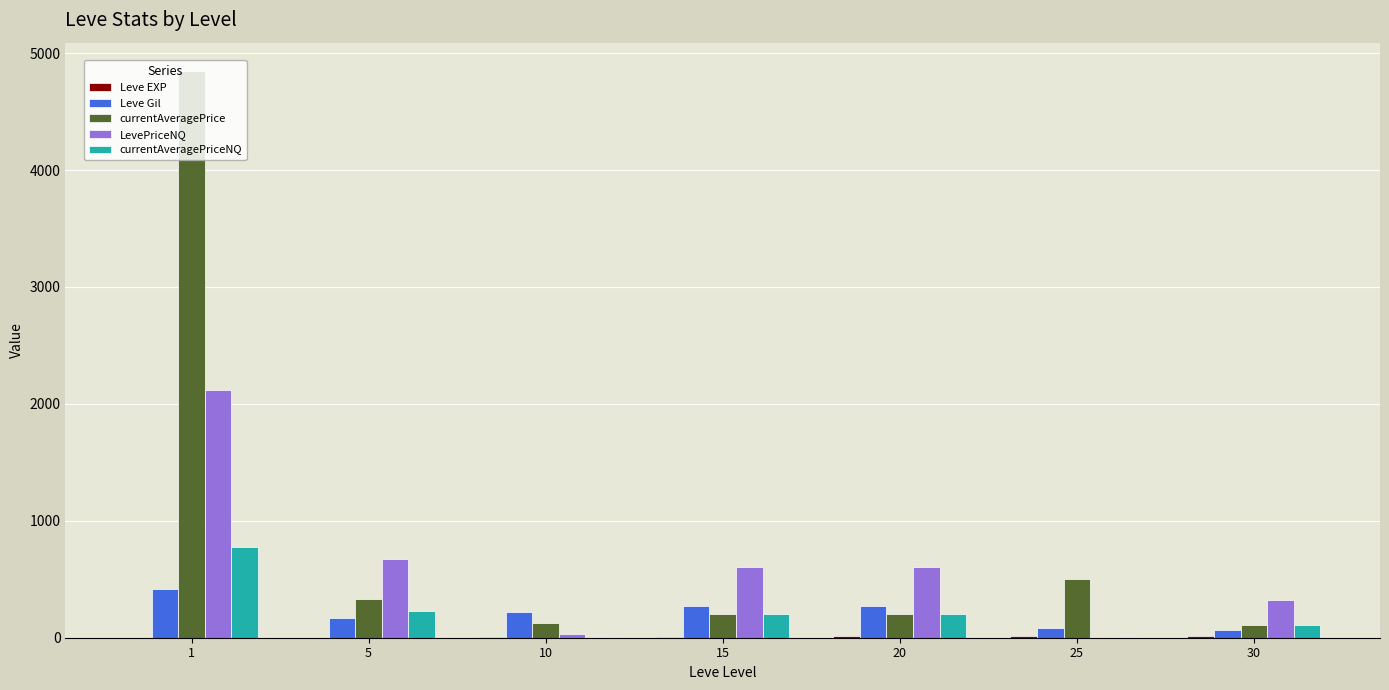

Are the bars horizontal?

No